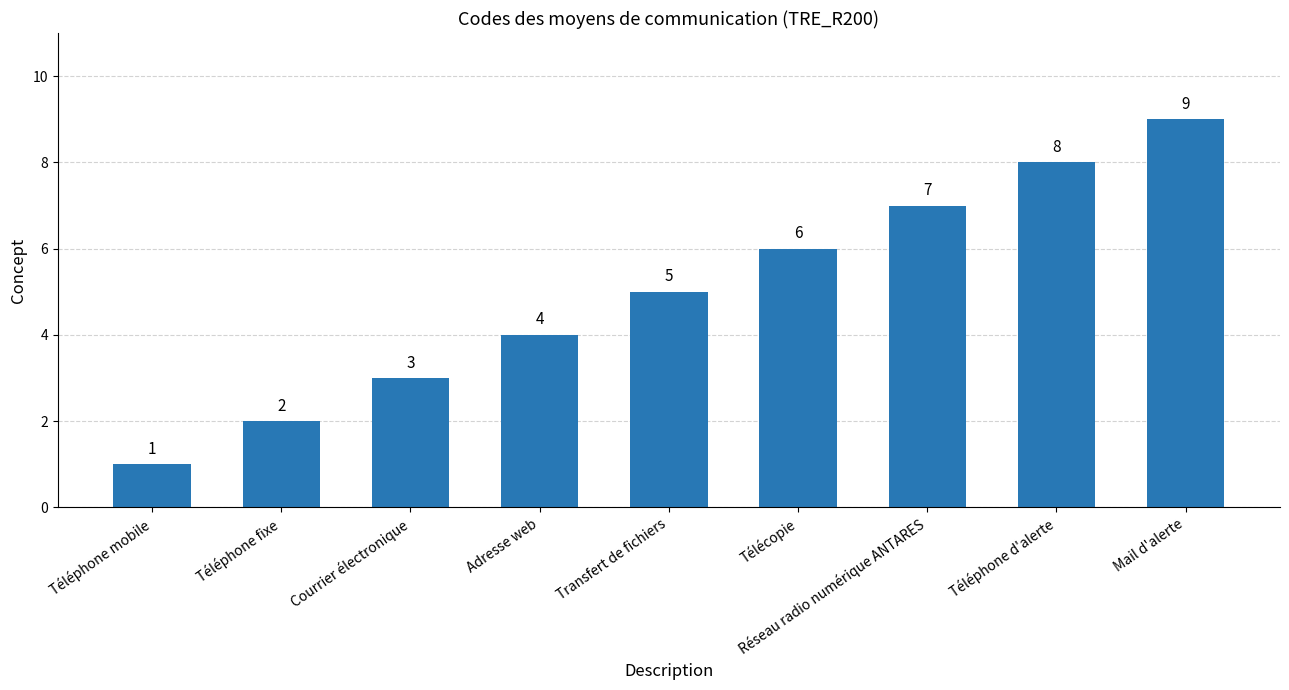

Count the number of data series in this chart.

1